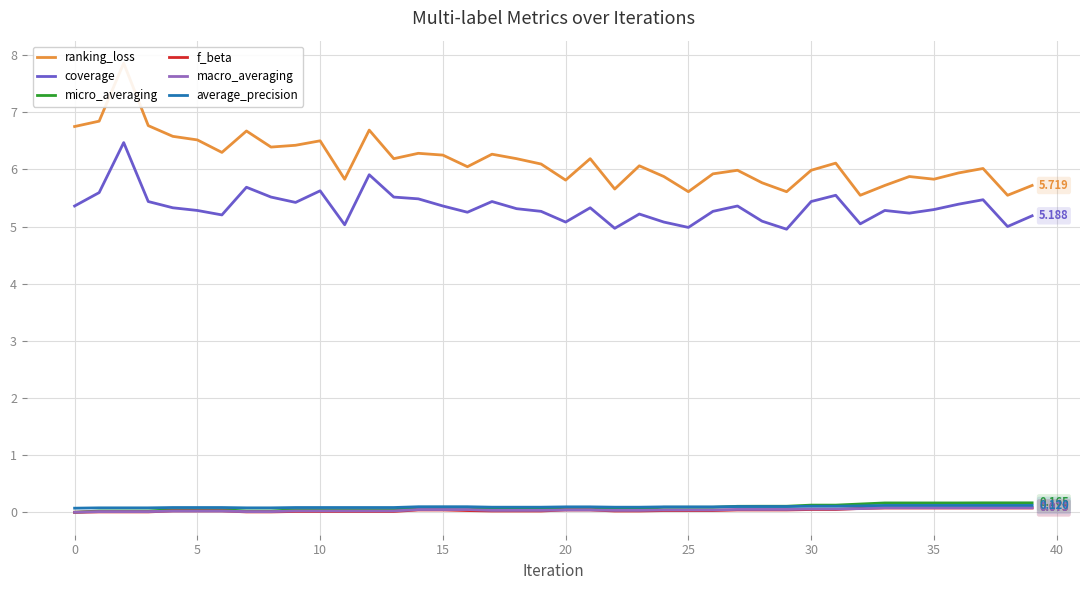

Which series has the largest total across all categories?

ranking_loss